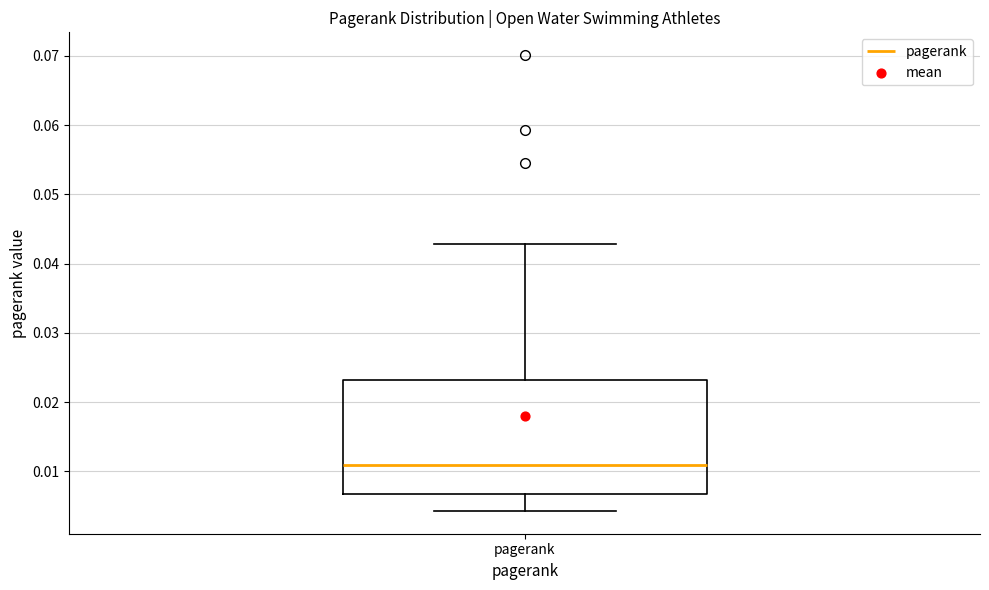

Transcribe this box plot: give where the median line is, the range the box spans, and where the two whiskers end, as read against the y-axis. The values are not printed on the chart, so give them approximately, as read against the axis.

median 0.011, box 0.007 to 0.023, whiskers 0.004 to 0.043